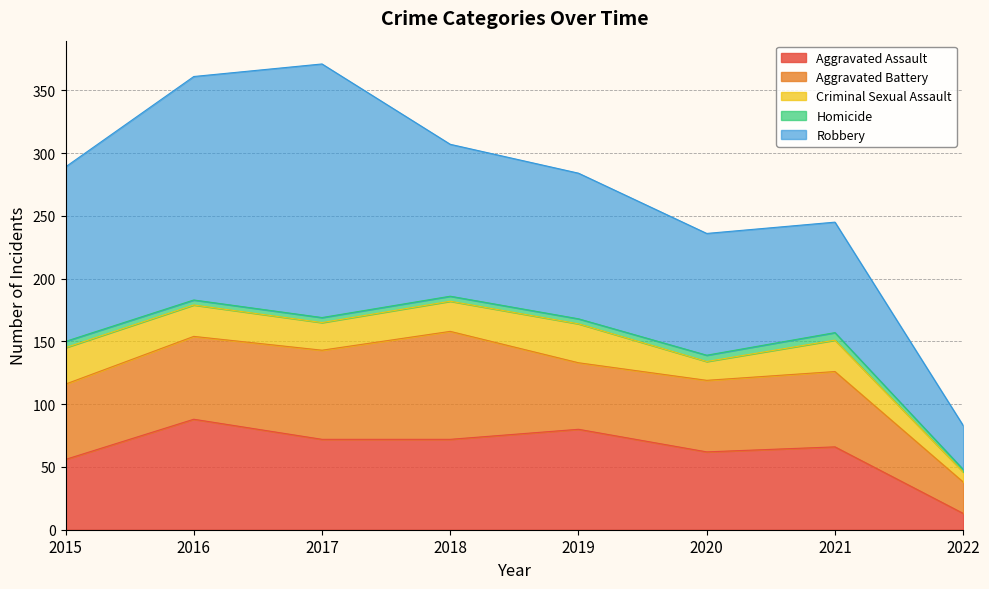

Reading left to right, what are all the values shown in this chart?

Aggravated Assault: 2015=56	2016=88	2017=72	2018=72	2019=80	2020=62	2021=66	2022=13
Aggravated Battery: 2015=60	2016=66	2017=71	2018=86	2019=53	2020=57	2021=60	2022=25
Criminal Sexual Assault: 2015=29	2016=25	2017=22	2018=24	2019=31	2020=15	2021=25	2022=8
Homicide: 2015=5	2016=4	2017=4	2018=4	2019=4	2020=5	2021=6	2022=2
Robbery: 2015=139	2016=178	2017=202	2018=121	2019=116	2020=97	2021=88	2022=35